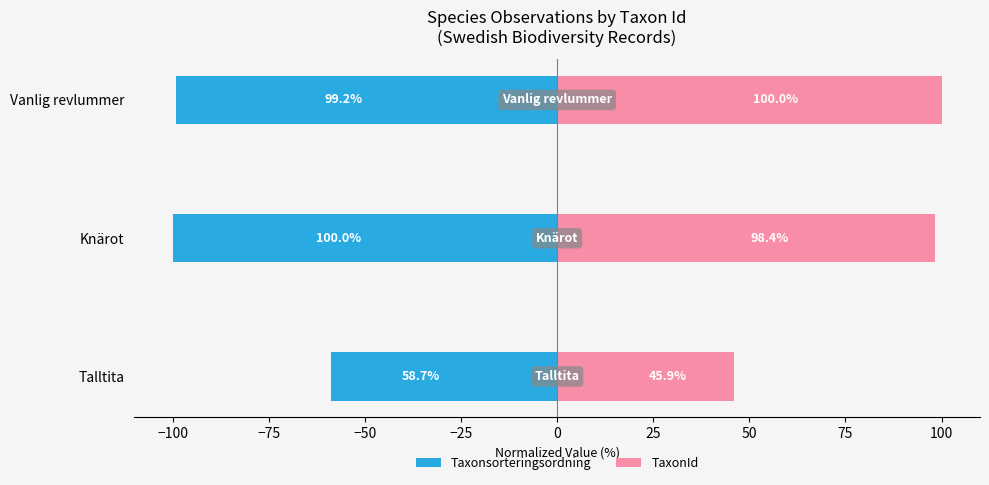

What is the approximate value of Taxonsorteringsordning at Knärot?

-100.0